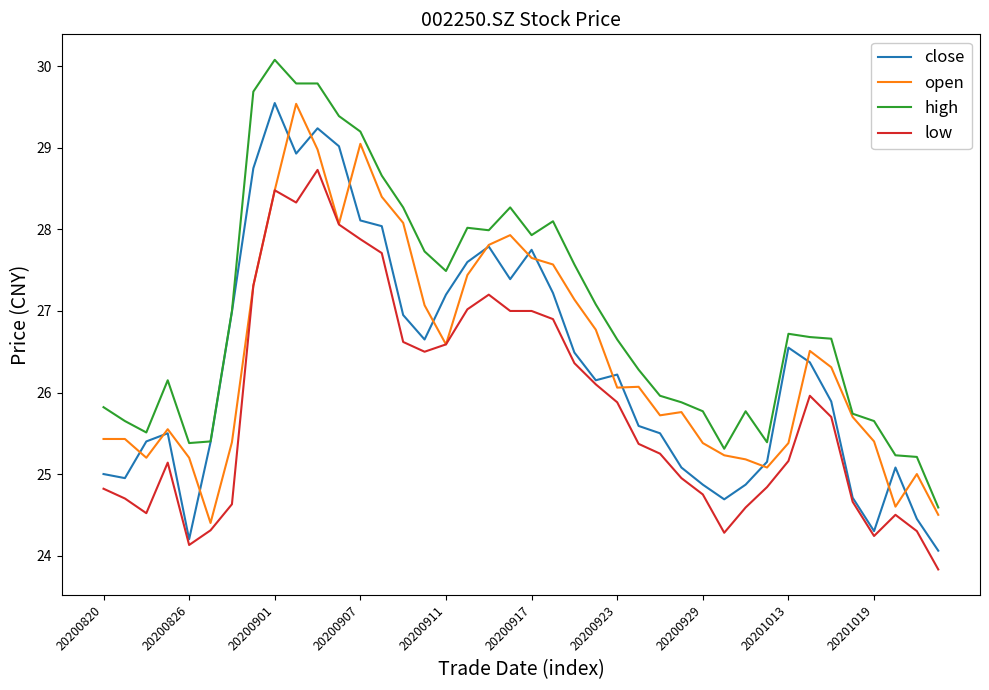

True or false: low and high intersect in this chart.

False